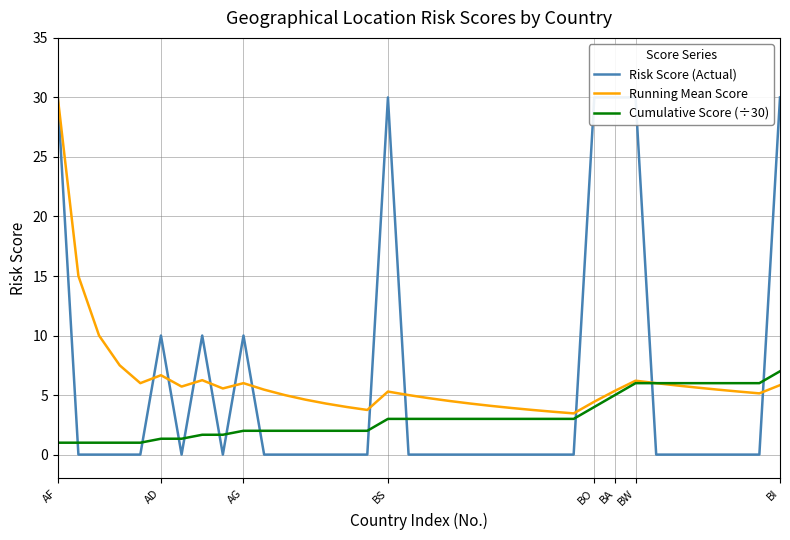

What are all the series names shown in the legend?

Risk Score (Actual), Running Mean Score, Cumulative Score (÷30)